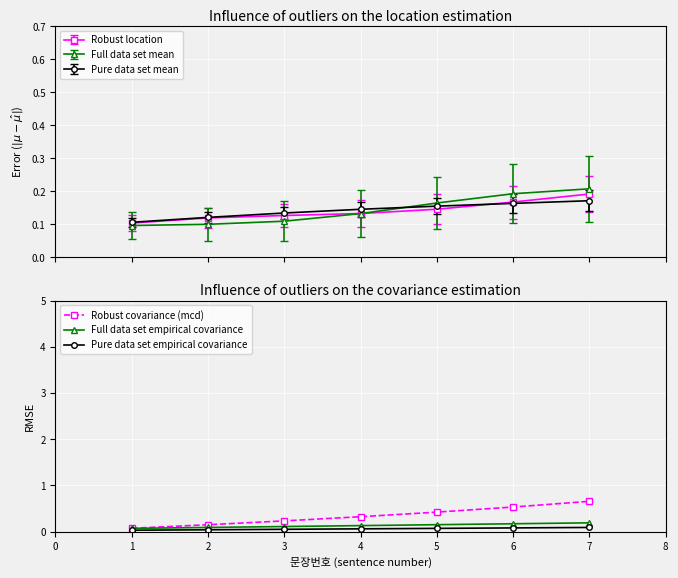

True or false: Full data set mean and Pure data set mean intersect in this chart.

True